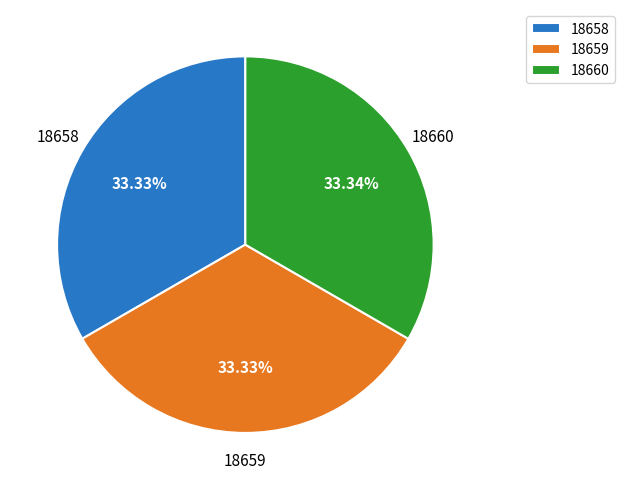

Do 18659 and 18660 together represent more than half of the pie?

Yes